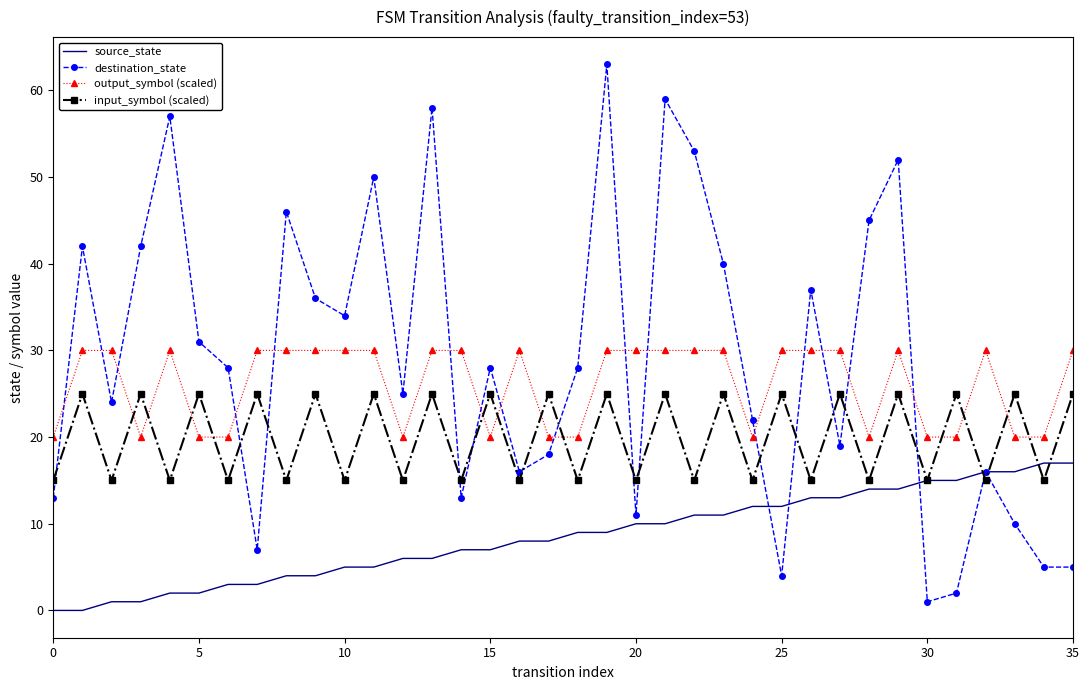

What is the difference between the maximum and minimum values in the source_state series?

17